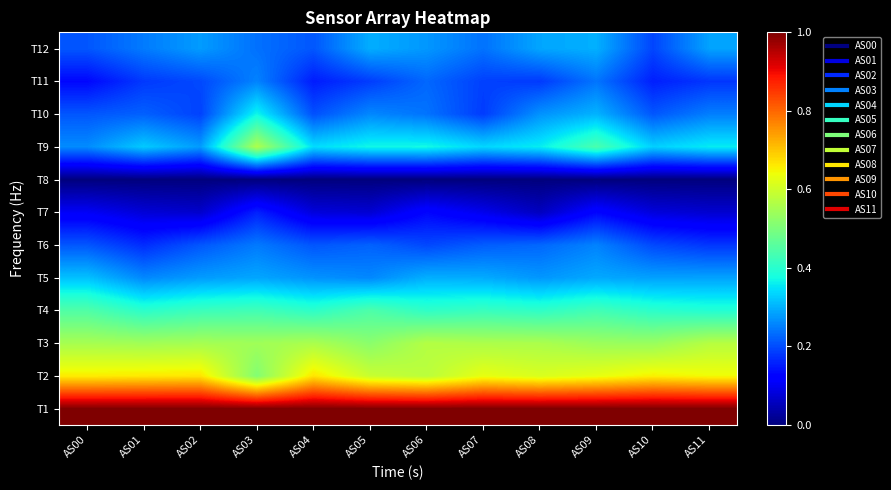

At which category is the sum across all series the highest?

AS03